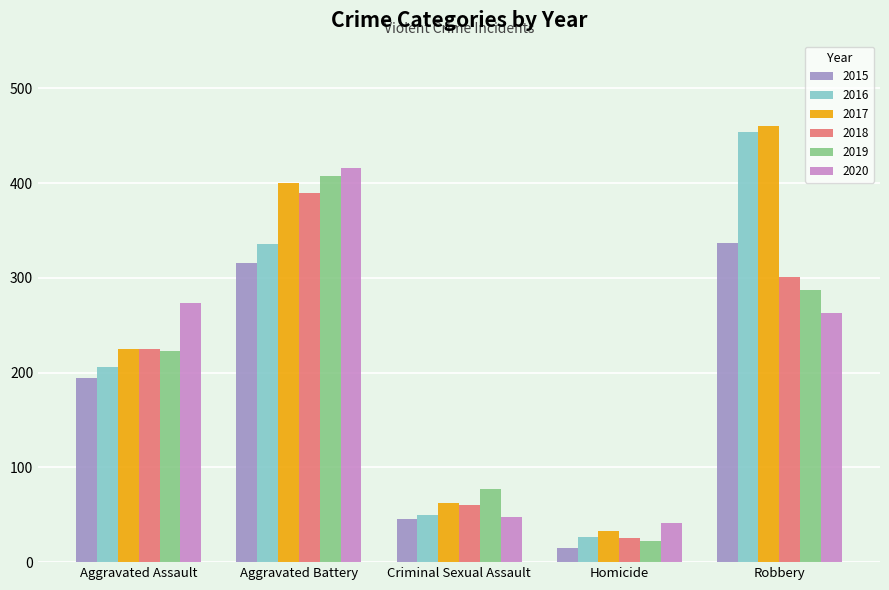

What is the difference between the second highest and second lowest values in the 2015 series?

270